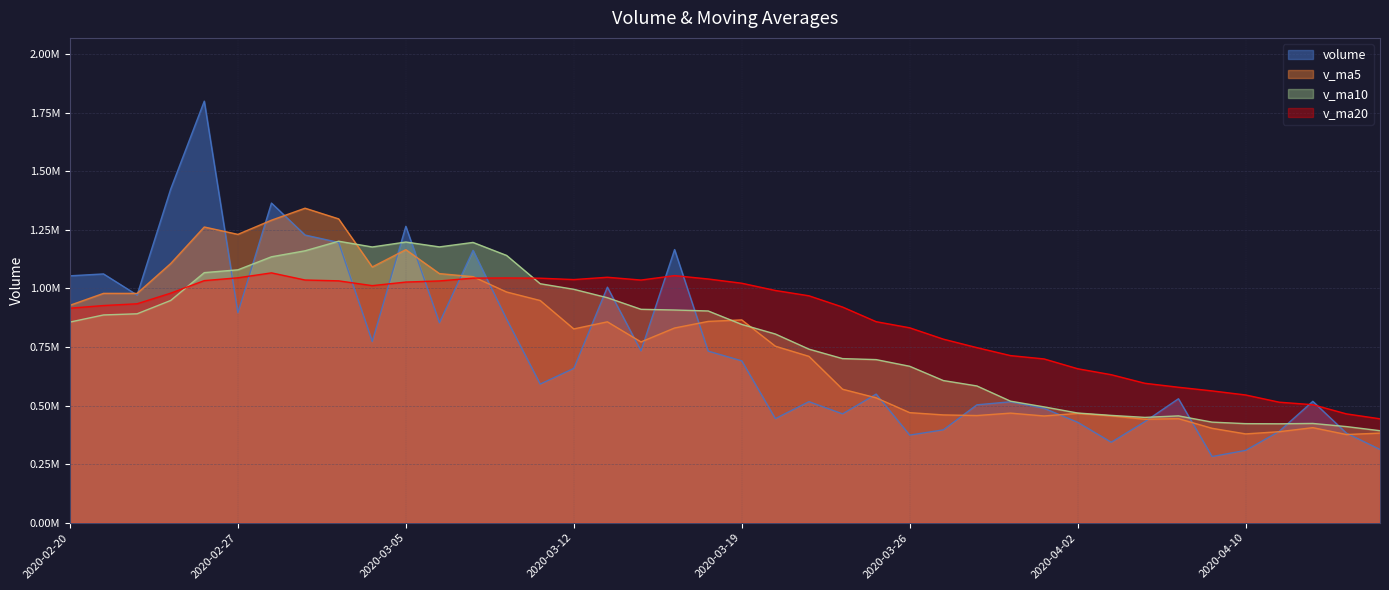

Rank the categories by volume value from lowest to highest.

2020-04-09, 2020-04-10, 2020-04-16, 2020-04-03, 2020-03-26, 2020-04-15, 2020-04-13, 2020-03-27, 2020-04-02, 2020-04-07, 2020-03-20, 2020-03-24, 2020-04-01, 2020-03-30, 2020-03-31, 2020-03-23, 2020-04-14, 2020-04-08, 2020-03-25, 2020-03-11, 2020-03-12, 2020-03-19, 2020-03-18, 2020-03-16, 2020-03-04, 2020-03-06, 2020-03-10, 2020-02-27, 2020-02-24, 2020-03-13, 2020-02-20, 2020-02-21, 2020-03-09, 2020-03-17, 2020-03-03, 2020-03-02, 2020-03-05, 2020-02-28, 2020-02-25, 2020-02-26